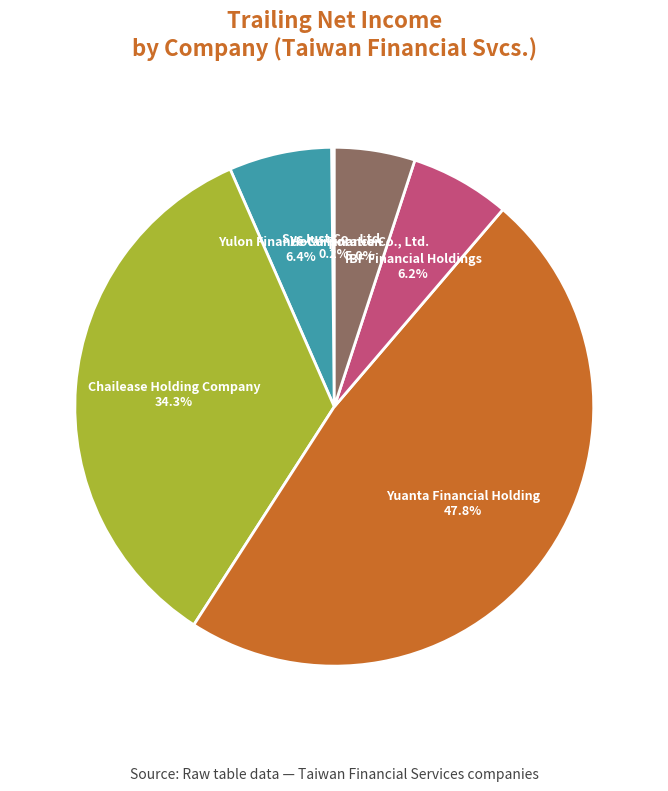

Between Yulon Finance Corporation and Yuanta Financial Holding, which is larger?

Yuanta Financial Holding